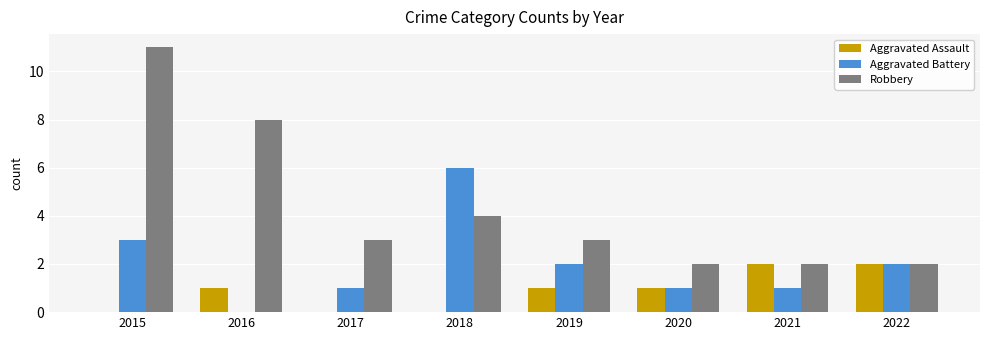

Read the Robbery value at 2016.

8